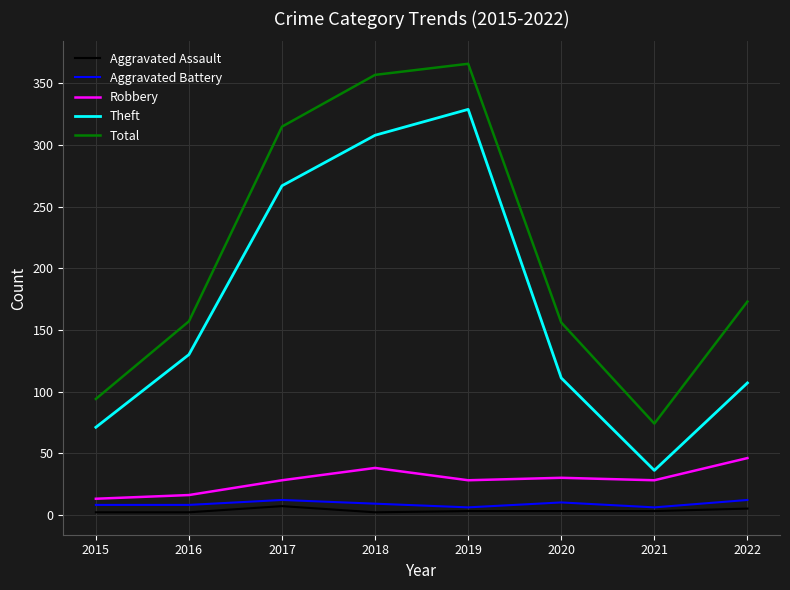

Count the number of data series in this chart.

5